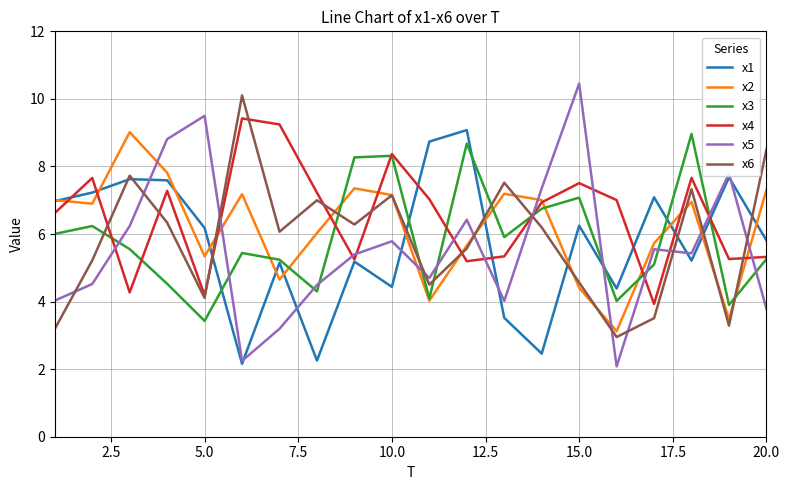

What is the highest value of the x1 series?

9.1